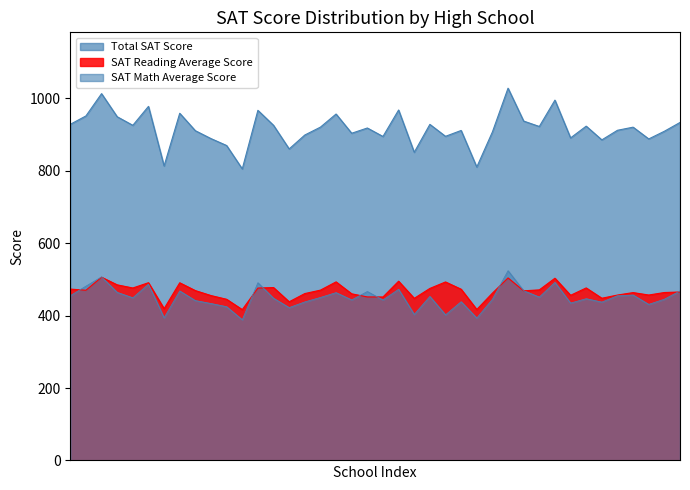

At SAT Math Average Score, list the series in order from smallest to largest.

SAT Reading Average Score, SAT Math Average Score, Total SAT Score